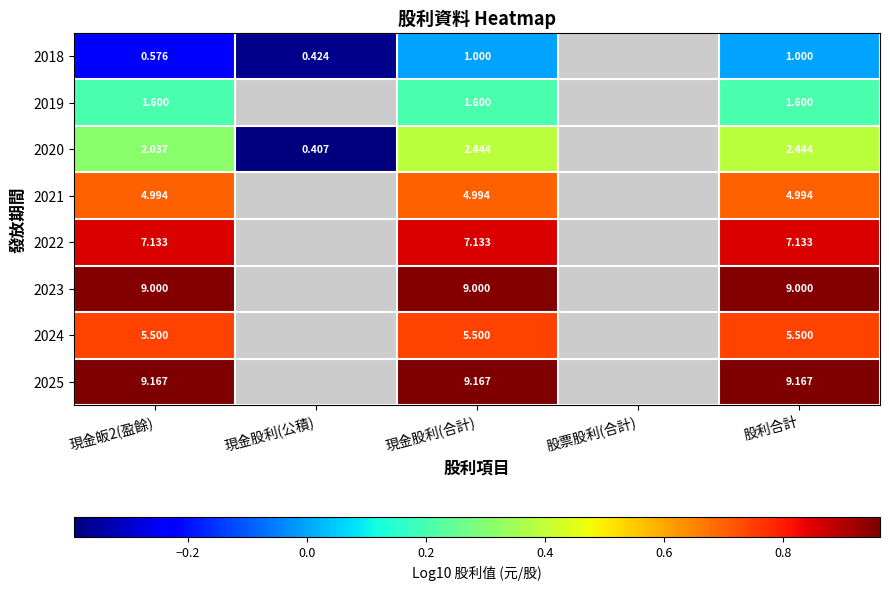

Which series has the widest spread of values?

2020